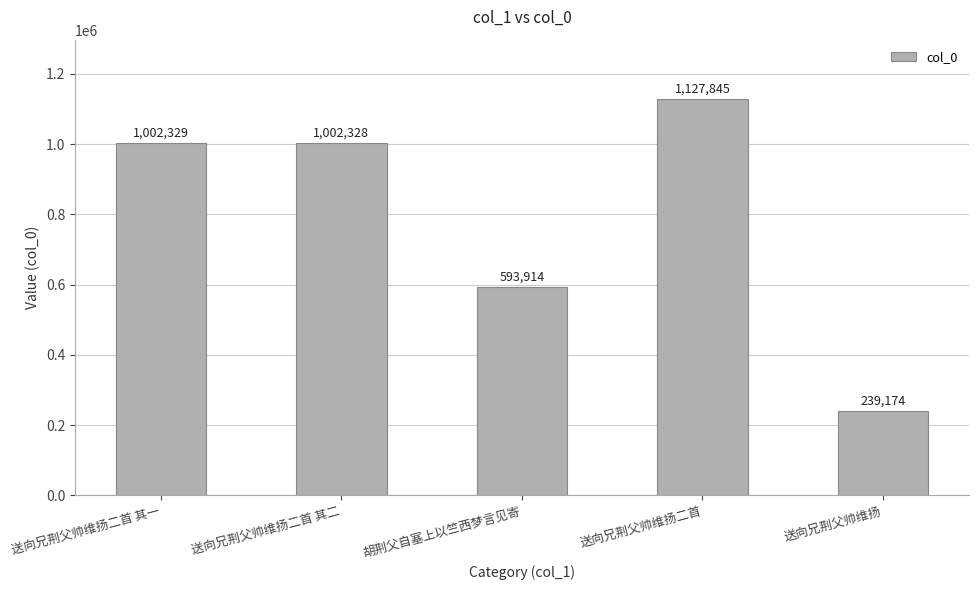

How many categories are shown in the chart?

5